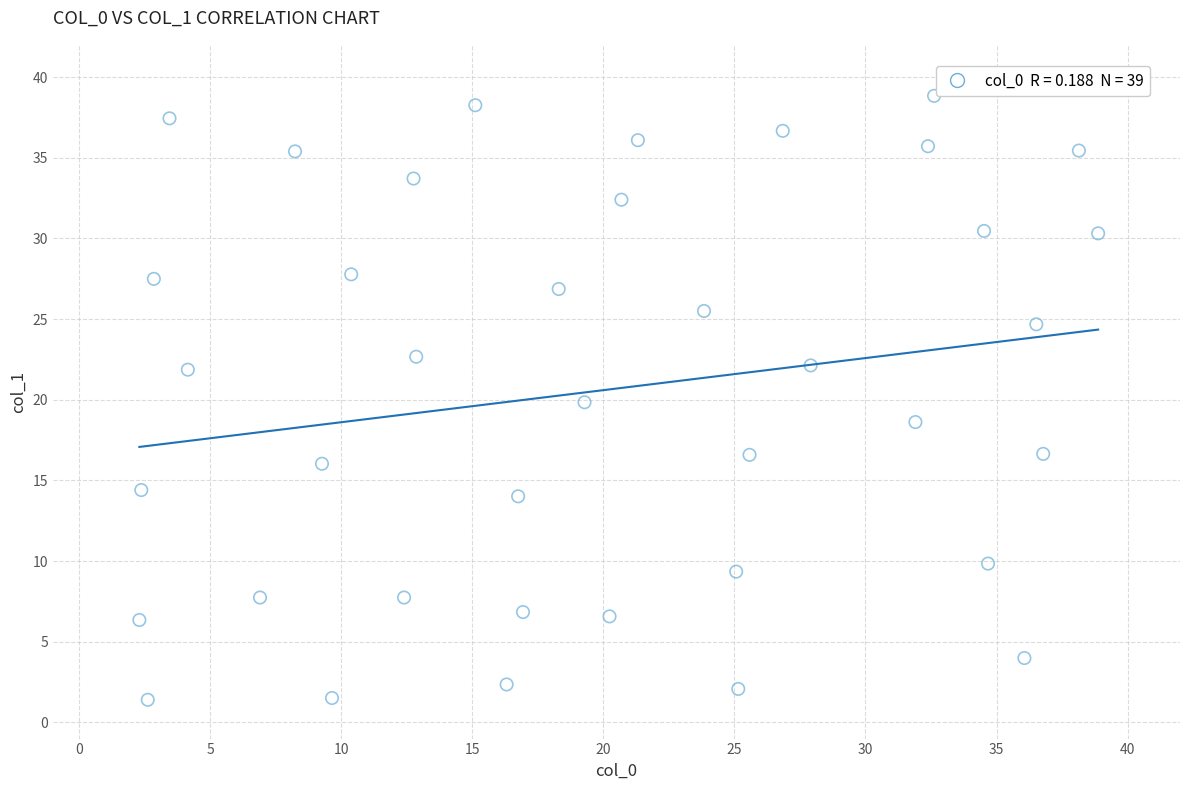

What is the range of Y values (max minus min)?

37.4